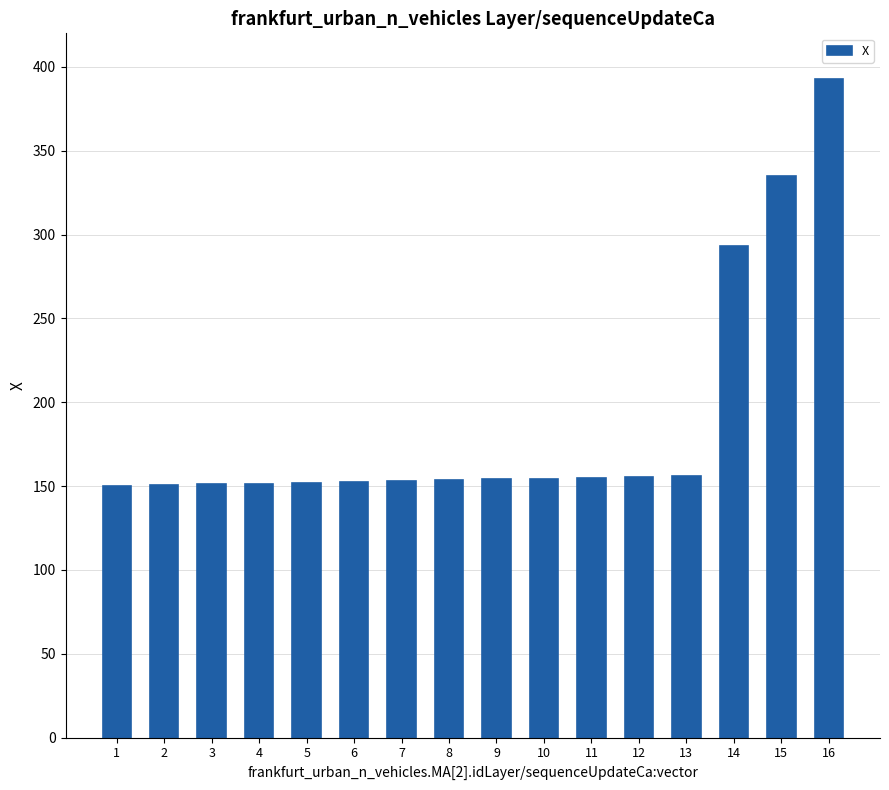

At which label is the value closest to 271?

14